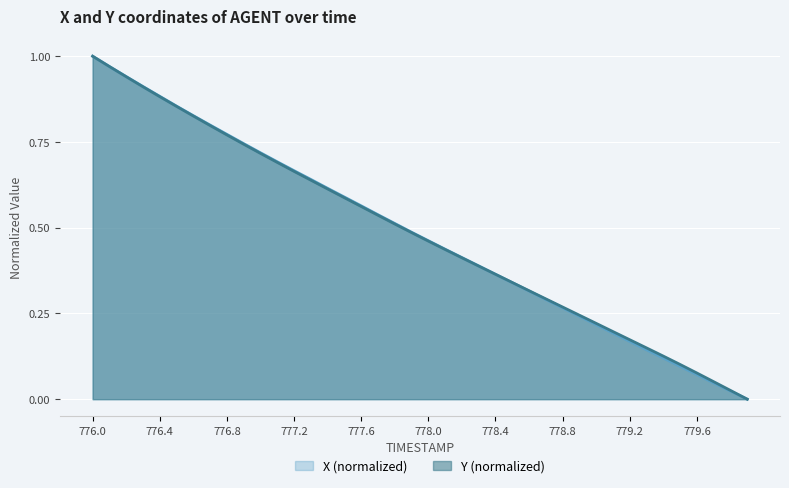

What is the greatest value displayed?

1.0